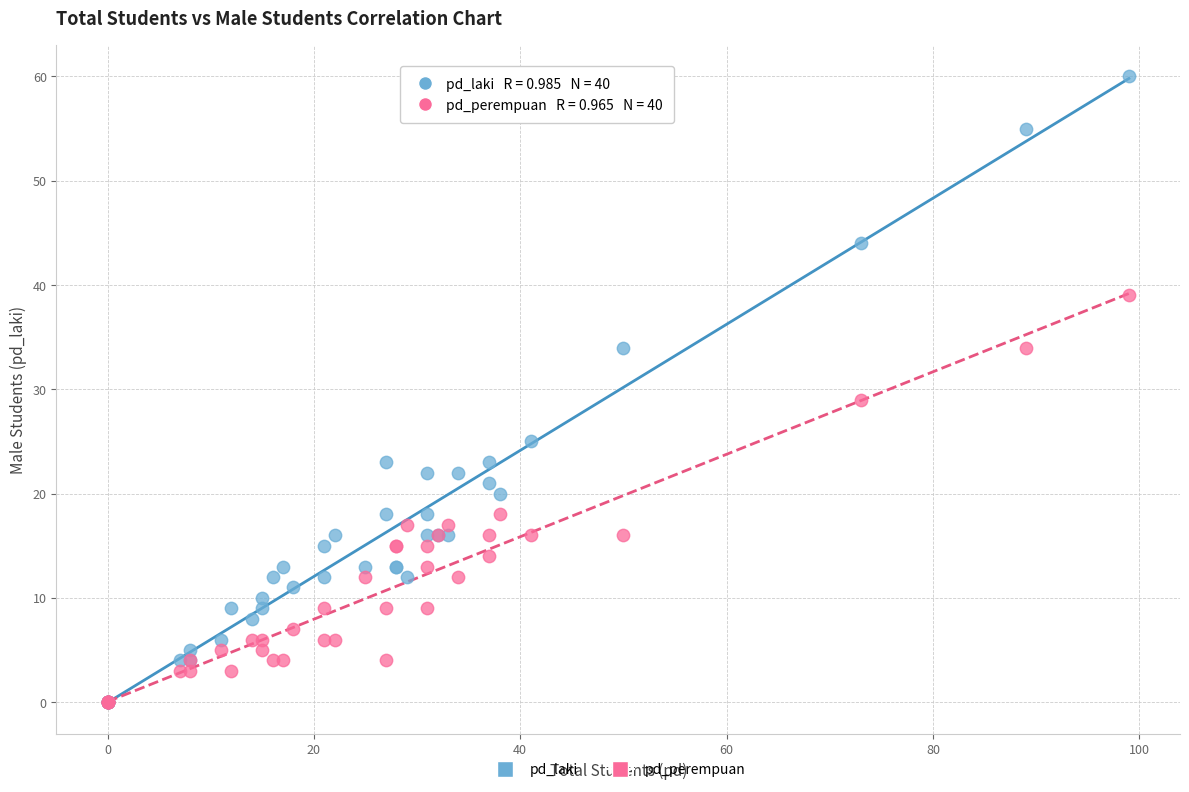

What are all the series names shown in the legend?

pd_laki, pd_perempuan